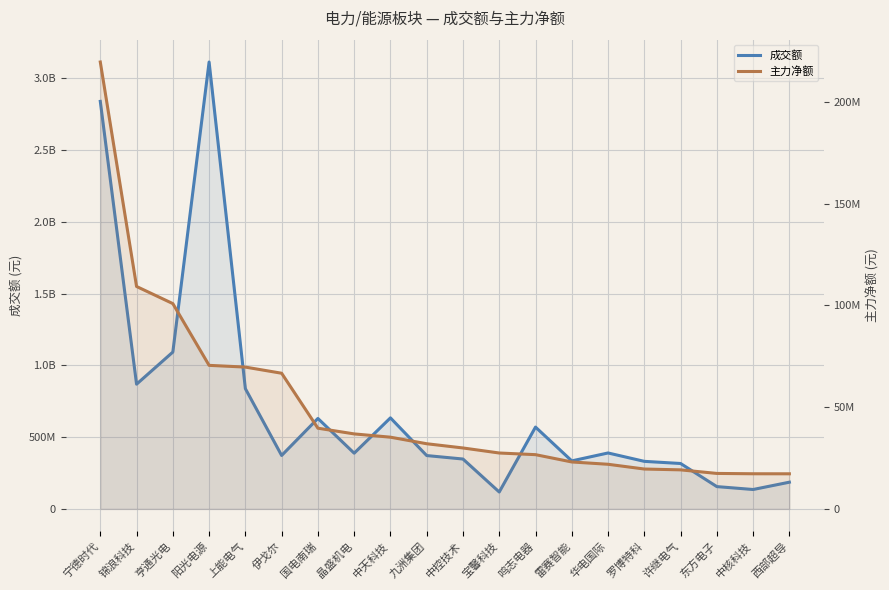

The value of 成交额 at 鸣志电器 is 132639533. True or false?

False